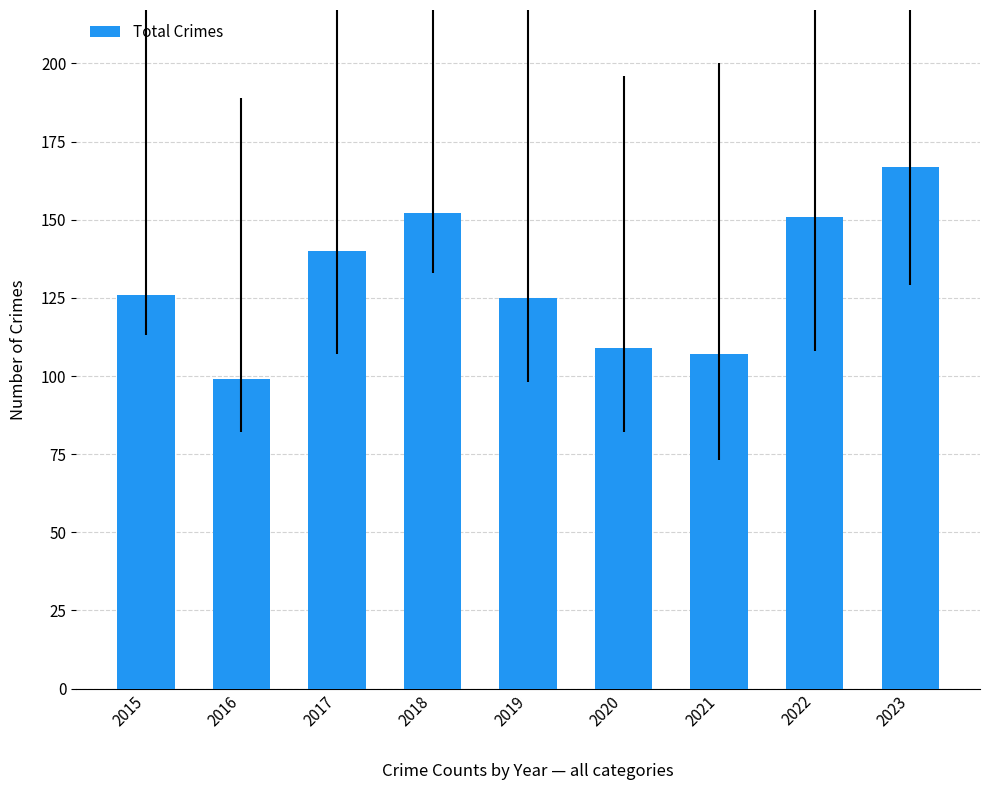

Reading left to right, extract all data points from this chart.

126	99	140	152	125	109	107	151	167